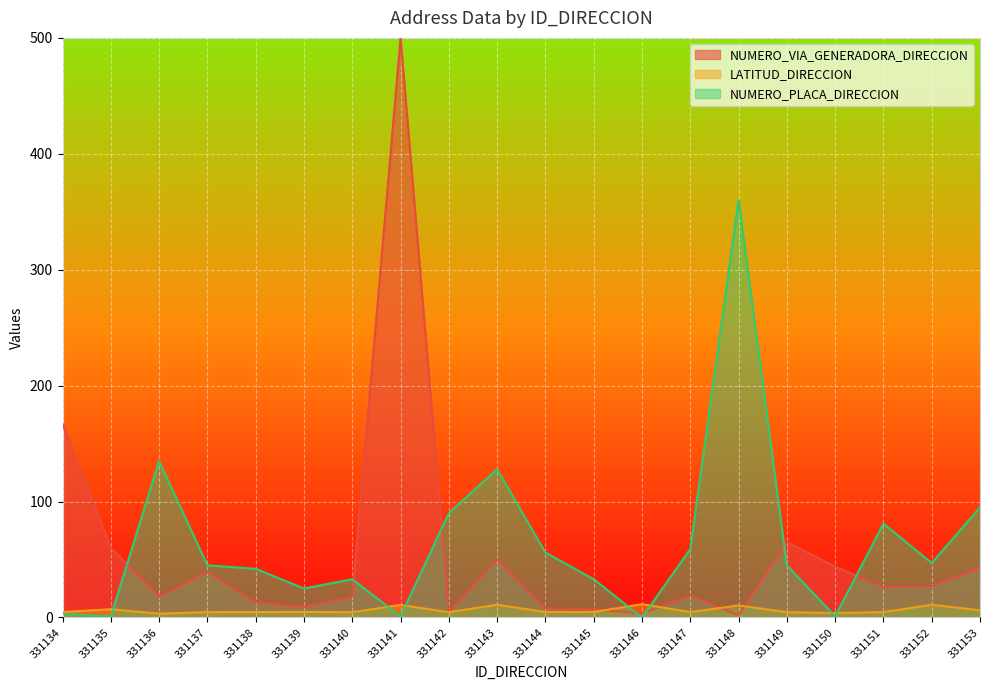

How many positive values does the NUMERO_PLACA_DIRECCION series have?

19